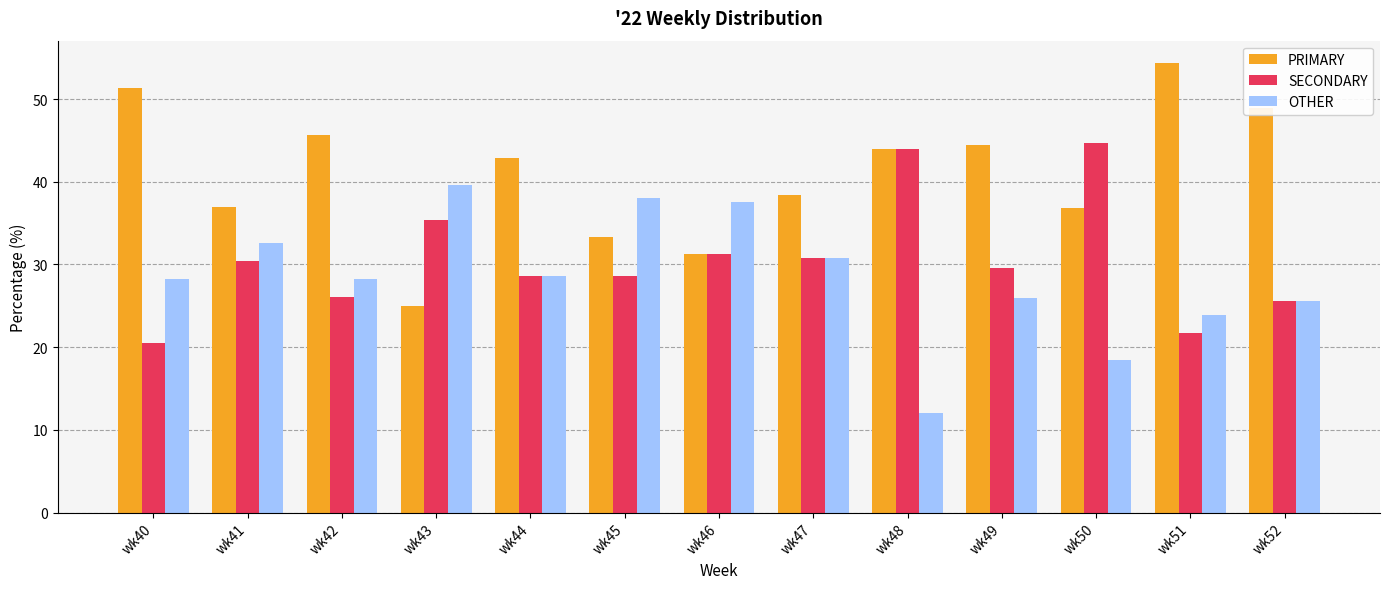

Is the value of OTHER at wk43 greater than the value of SECONDARY at wk49?

Yes